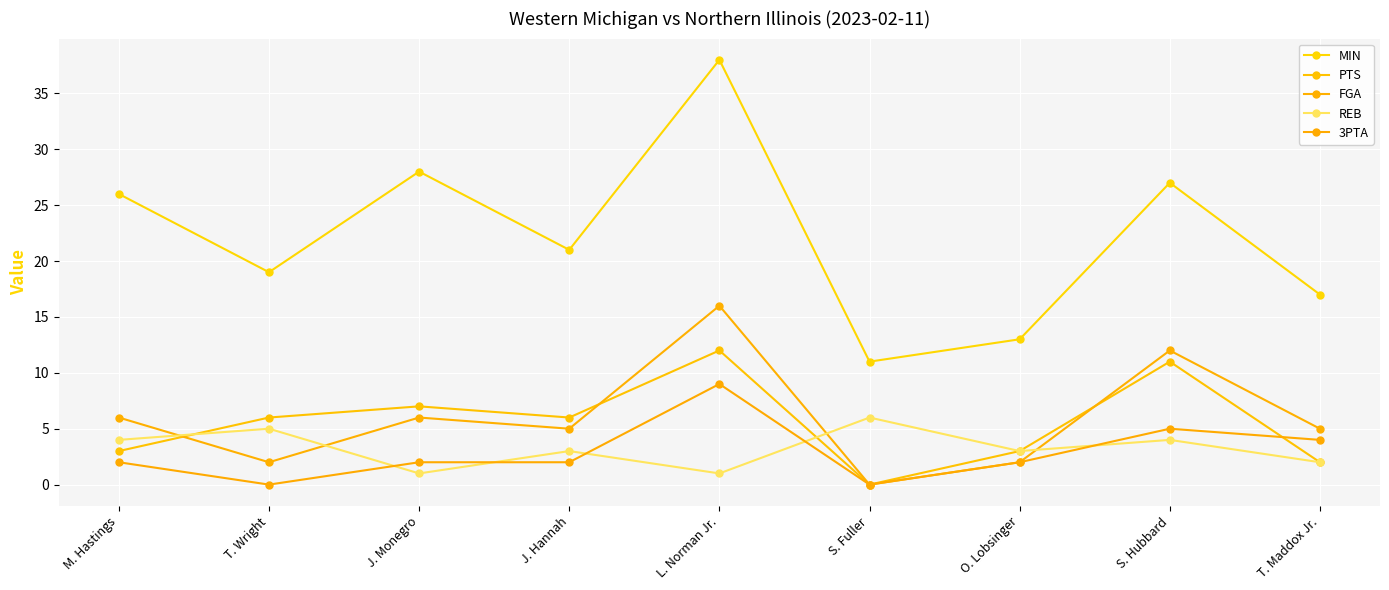

List the series in order of their peak value, lowest first.

REB, 3PTA, PTS, FGA, MIN